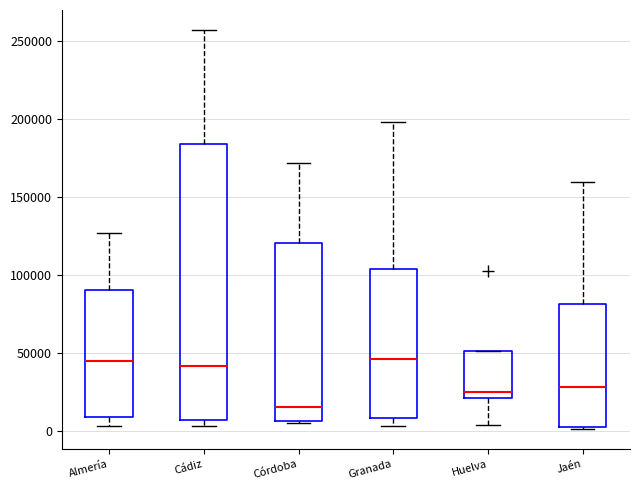

Comparing the boxes themselves (not the whiskers), which one is the tallest?

Cádiz